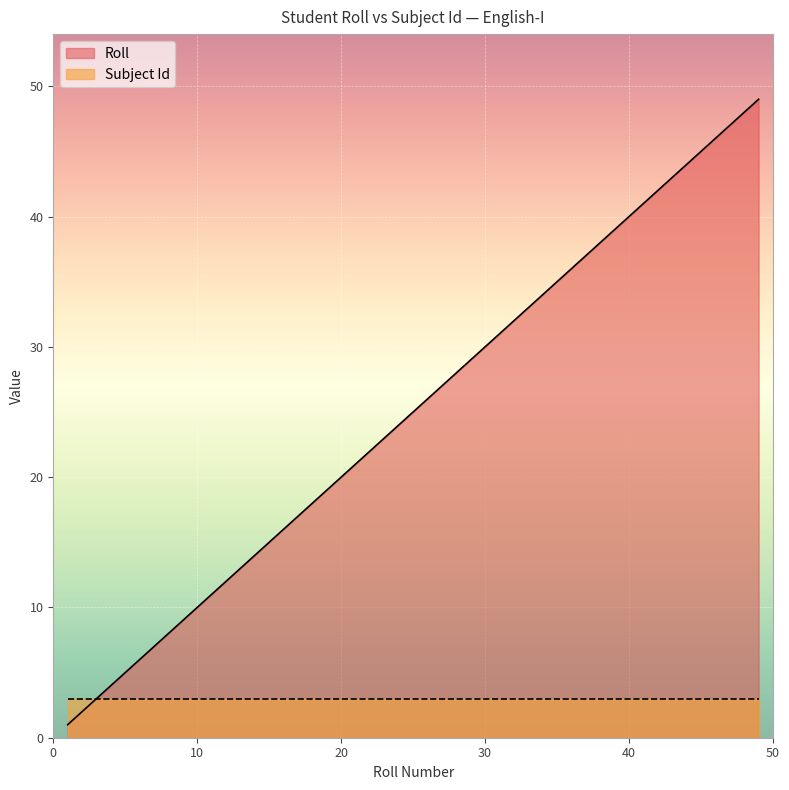

What is the minimum value shown in the chart?

1